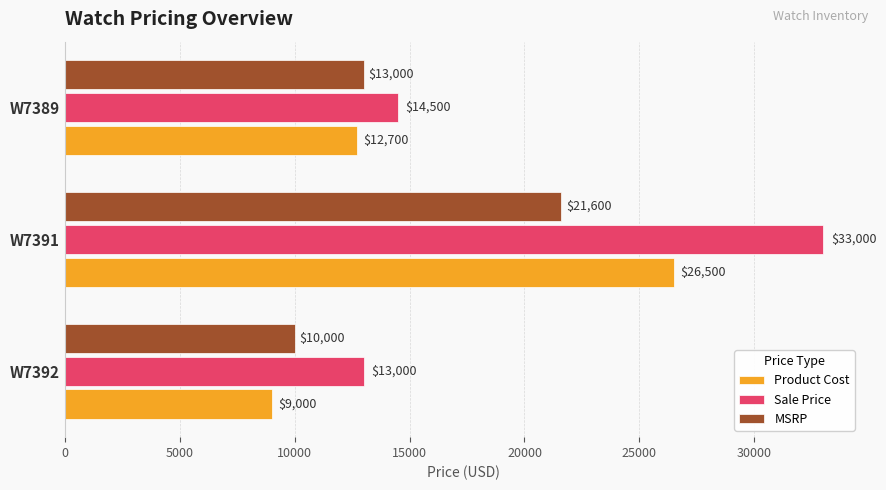

Which series has the widest spread of values?

Sale Price